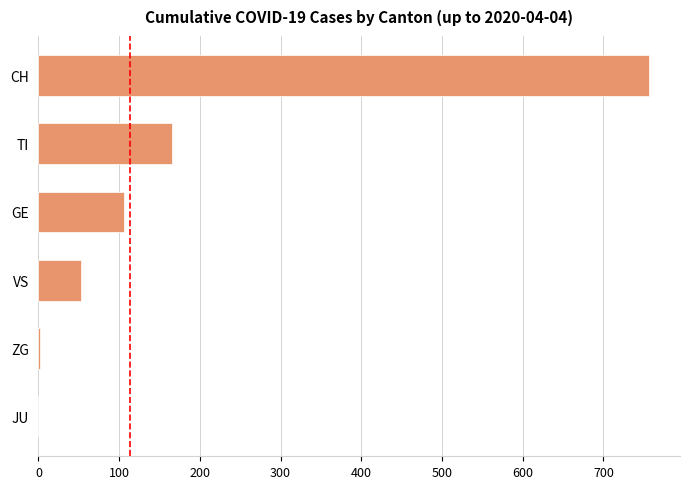

Is it true that the value at TI is 165?

True